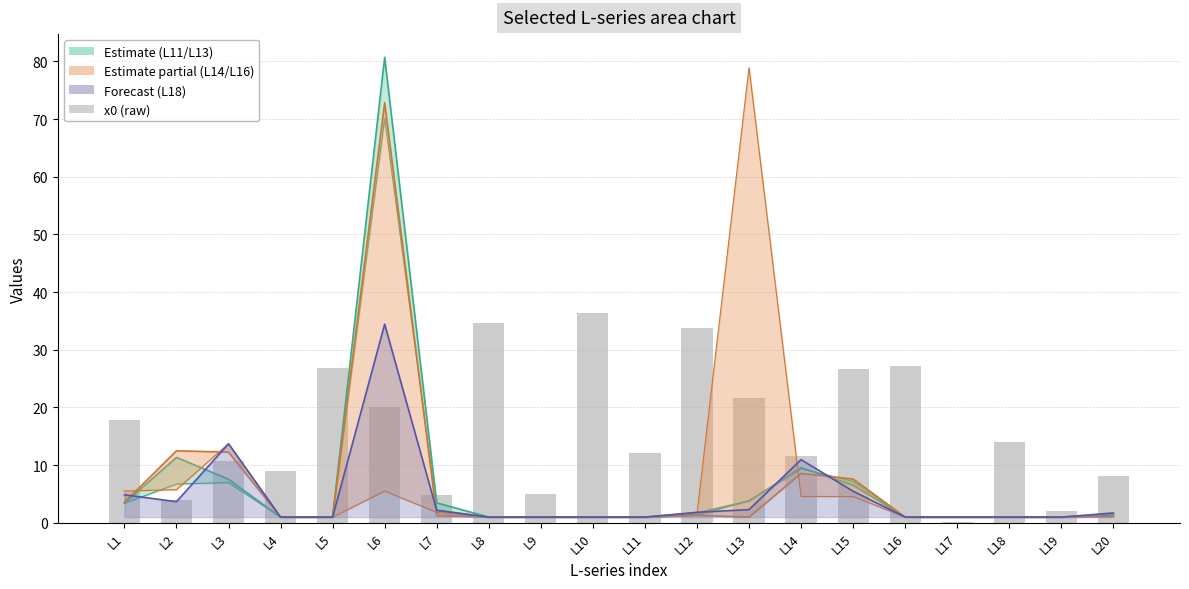

List the labels in order of value, smallest first.

L17, L19, L2, L7, L9, L20, L4, L3, L14, L11, L18, L1, L6, L13, L15, L5, L16, L12, L8, L10